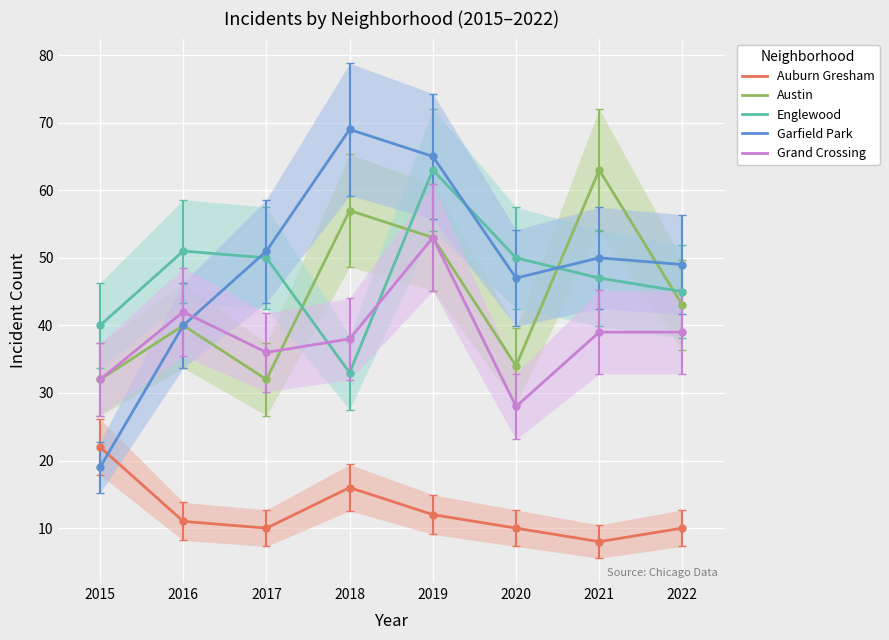

Is this an area chart (filled region under the line)?

No